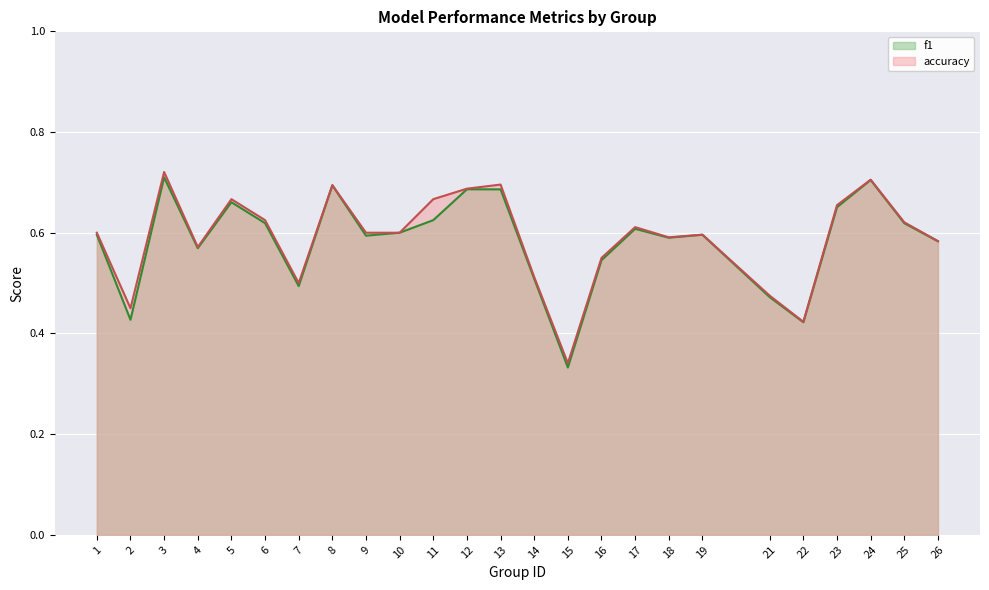

Which has a higher value, 21 or 4?

4